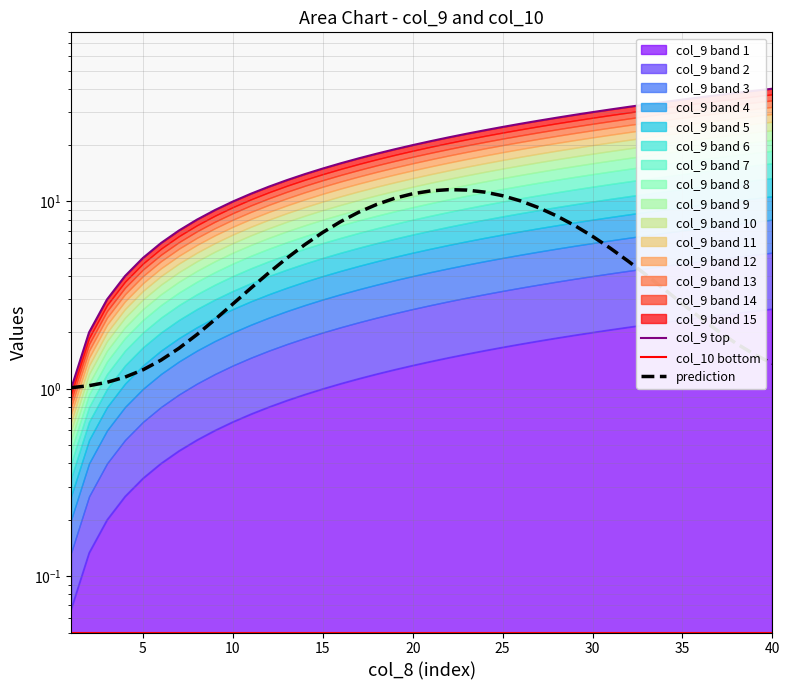

After their last crossing, which series has the higher values: col_9 top or prediction?

col_9 top